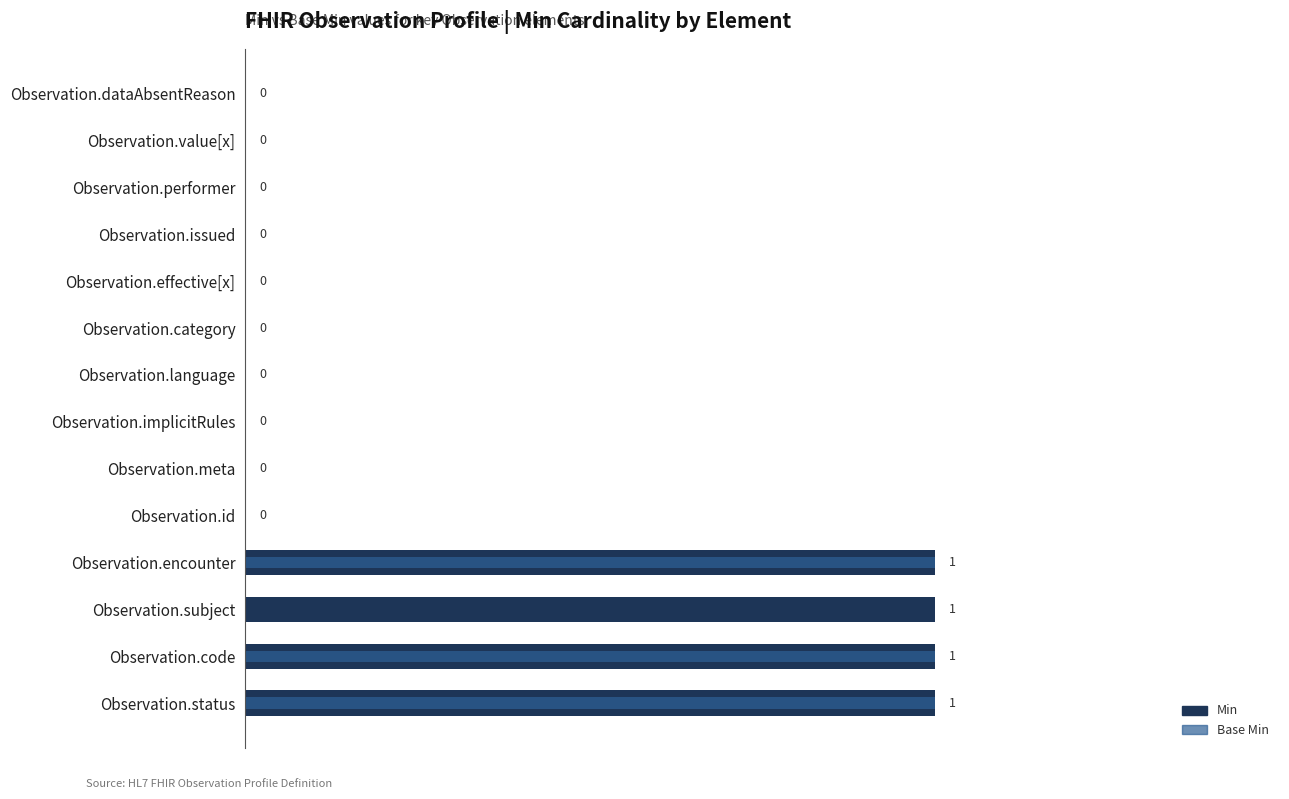

How many data points in Min are above 0?

4